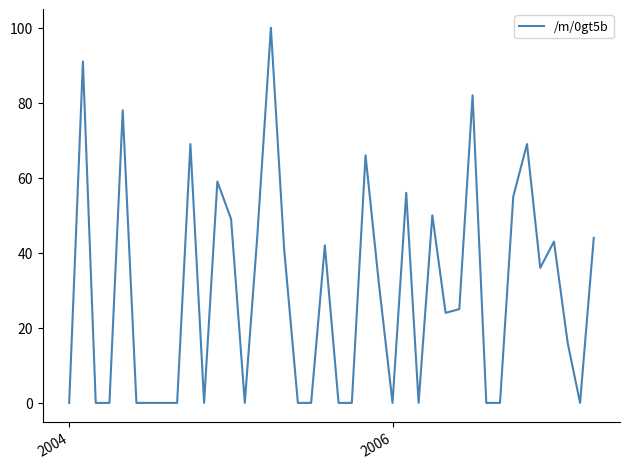

How many series are shown in this chart?

1